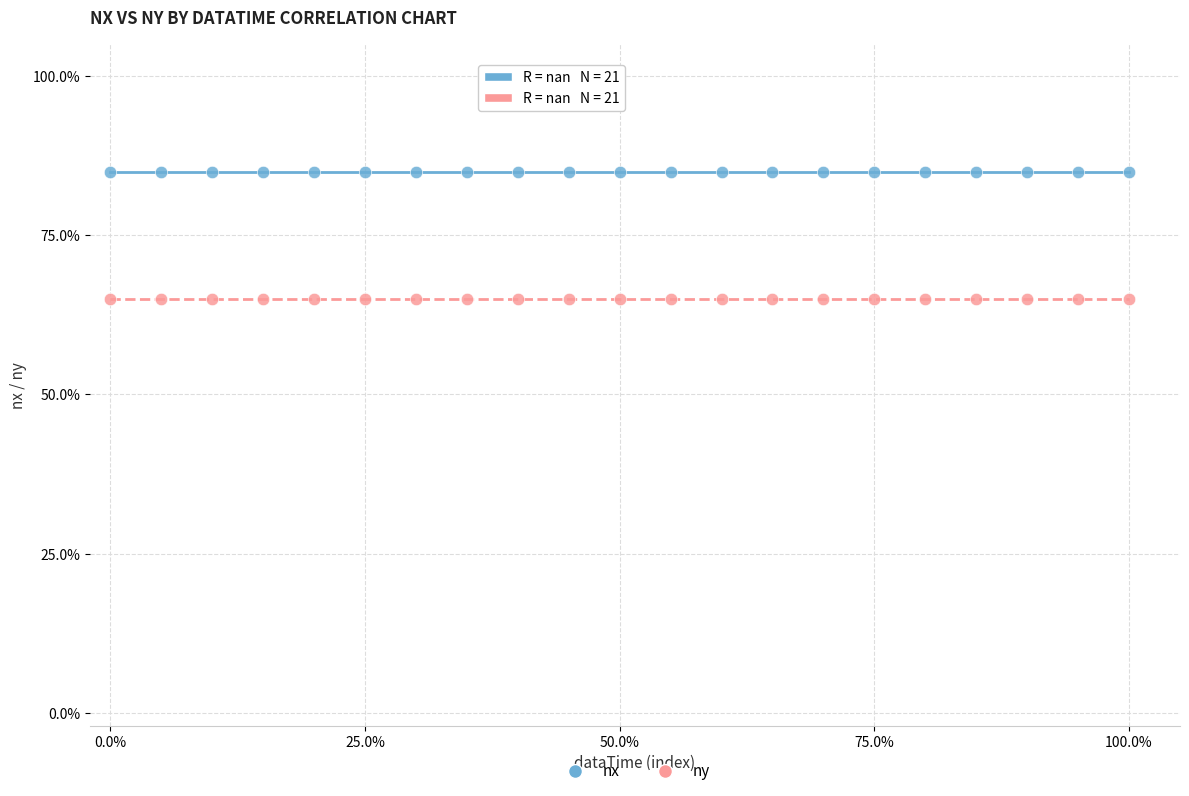

What are all the series names shown in the legend?

nx, ny